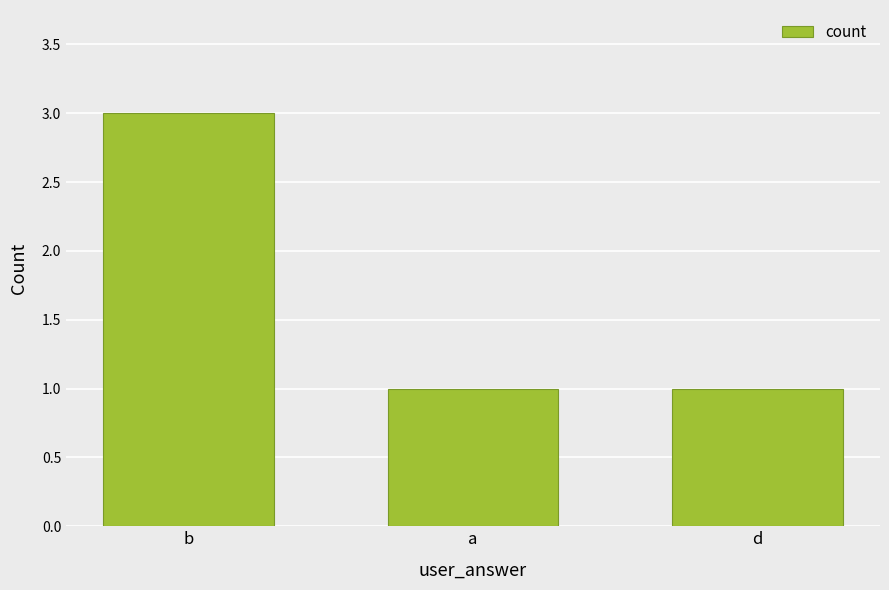

At which category does the chart reach its peak across all series?

b